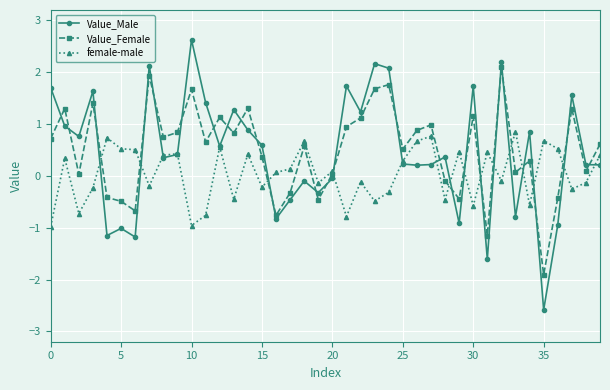

True or false: Value_Female has more than 0 interior local peaks.

True